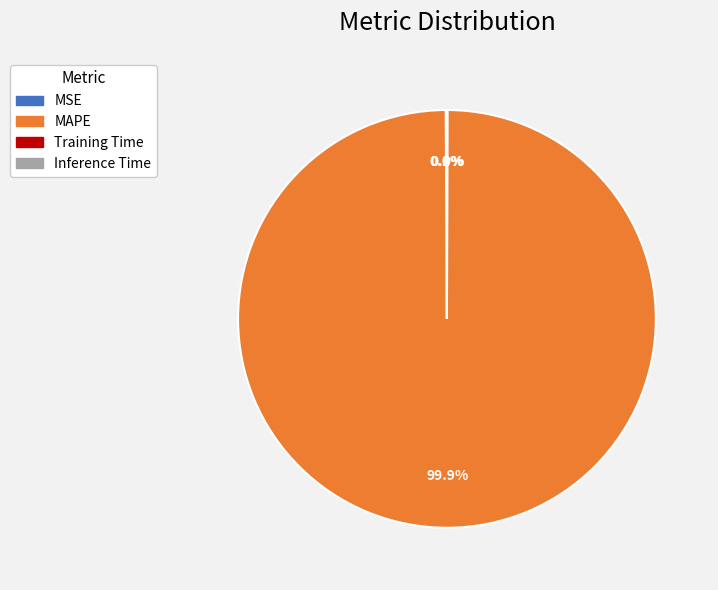

Does MAPE account for over 50% of the chart?

Yes